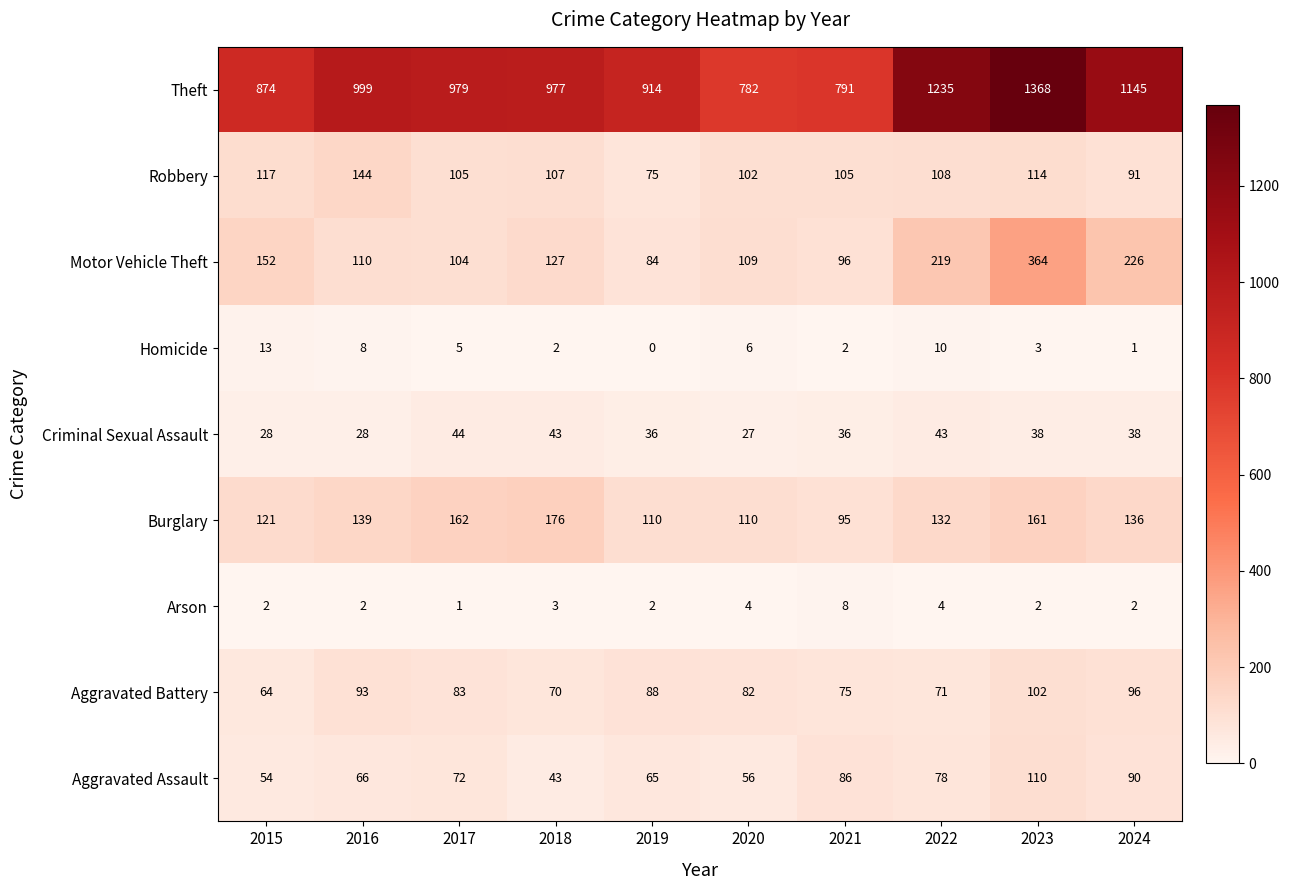

What is the difference between the second highest and minimum values in the Aggravated Assault series?

47